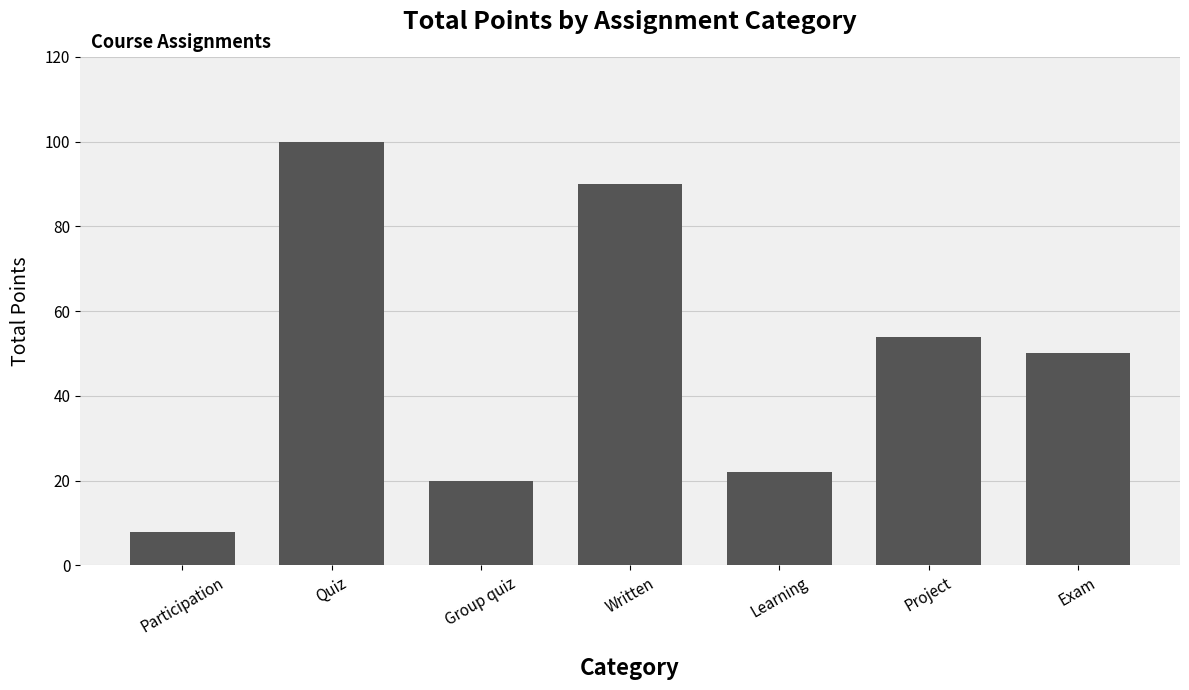

At which category does the chart reach its minimum across all series?

Participation